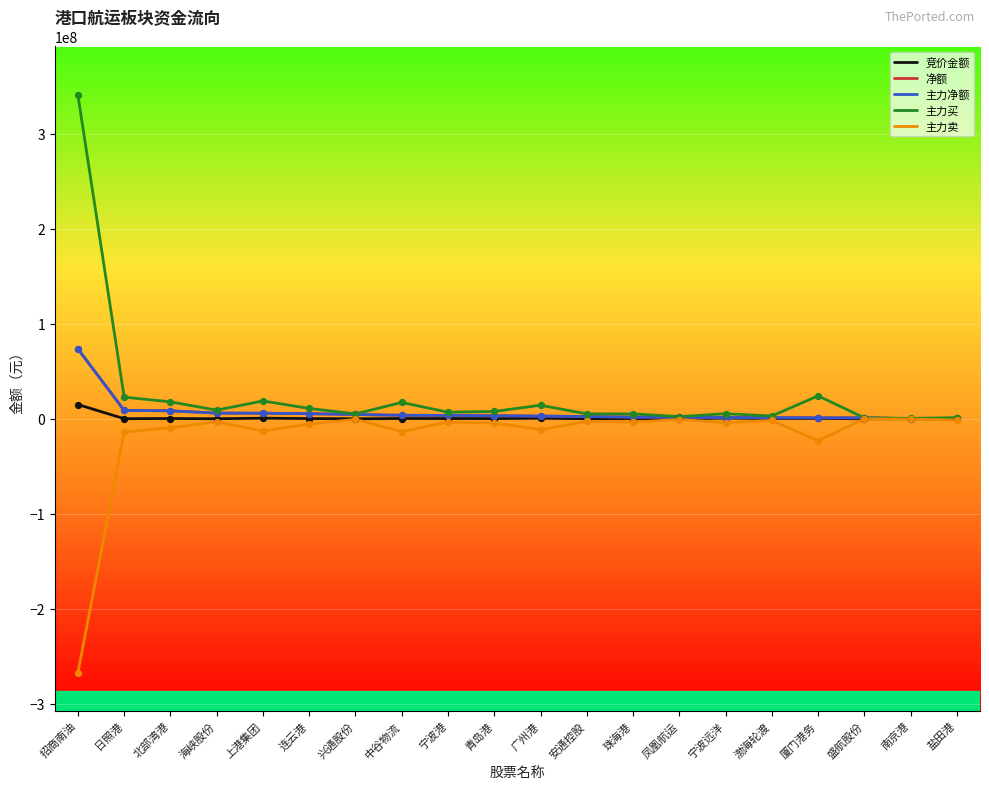

What is the total value across all series at 上港集团?

18207363